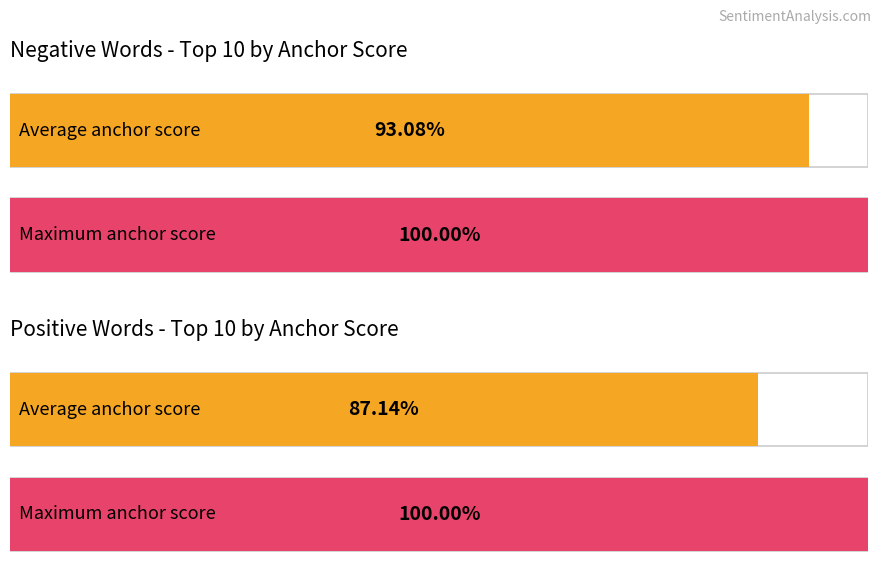

What is the highest value of the anchor score (negative) series?

1.0